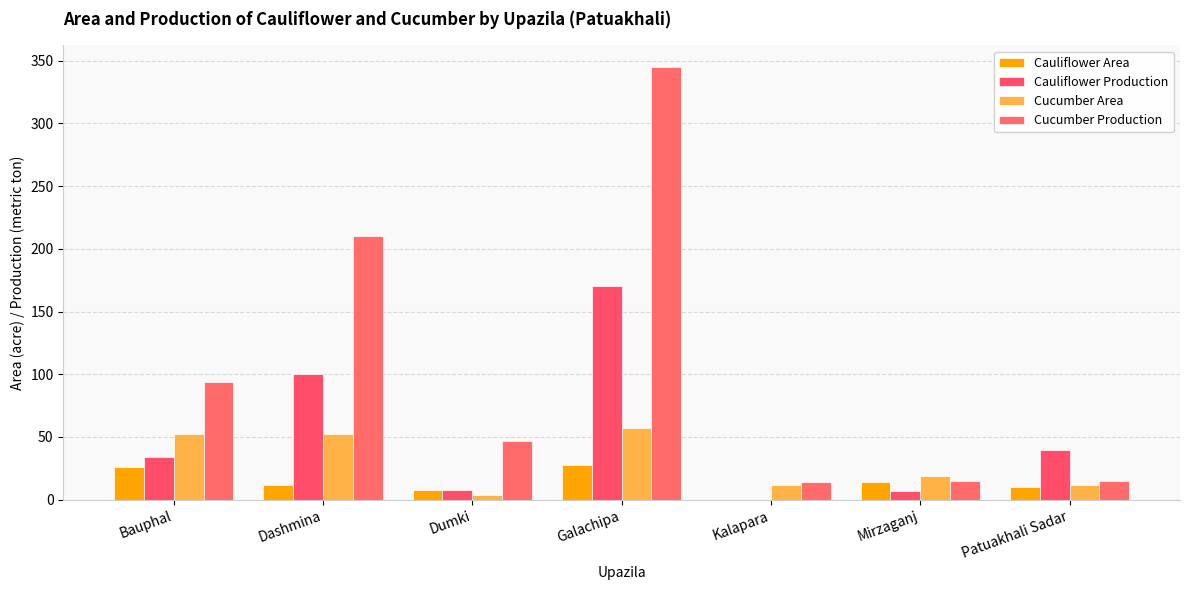

Reading left to right, list all the values displayed in this chart.

Cauliflower Area: 26	12	8	28	0	14	10
Cauliflower Production: 34	100	8	170	0	7	40
Cucumber Area: 52	52	4	57	12	19	12
Cucumber Production: 94	210	47	345	14	15	15